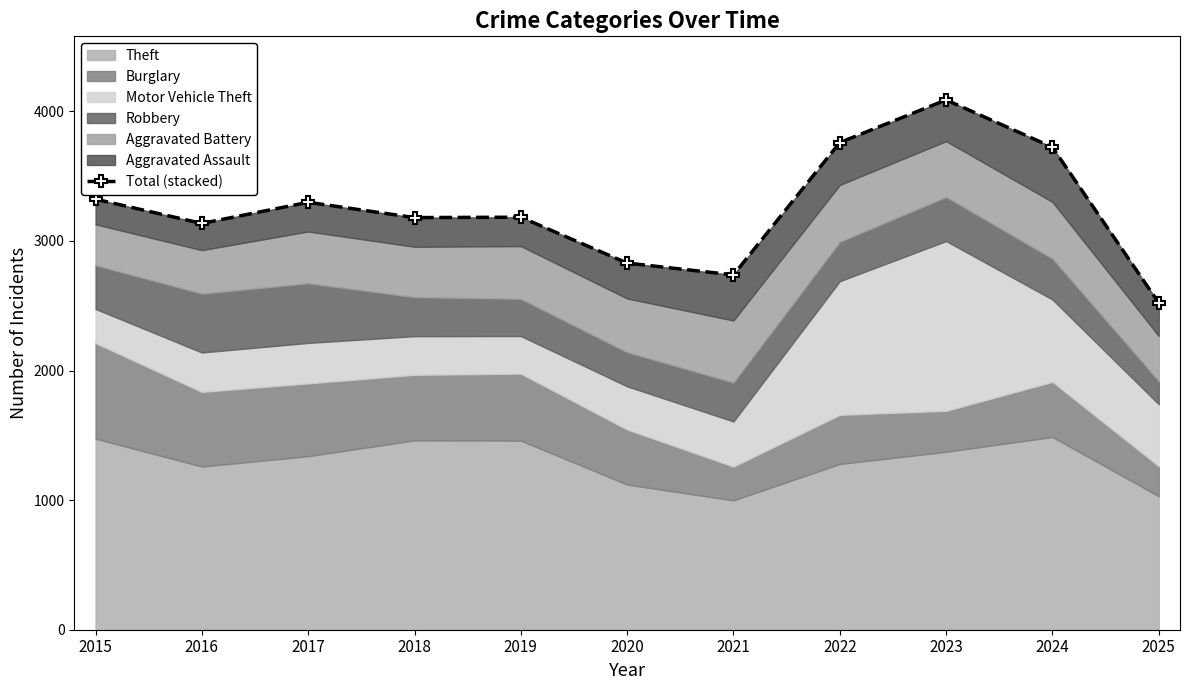

How many lines are shown in the chart?

1